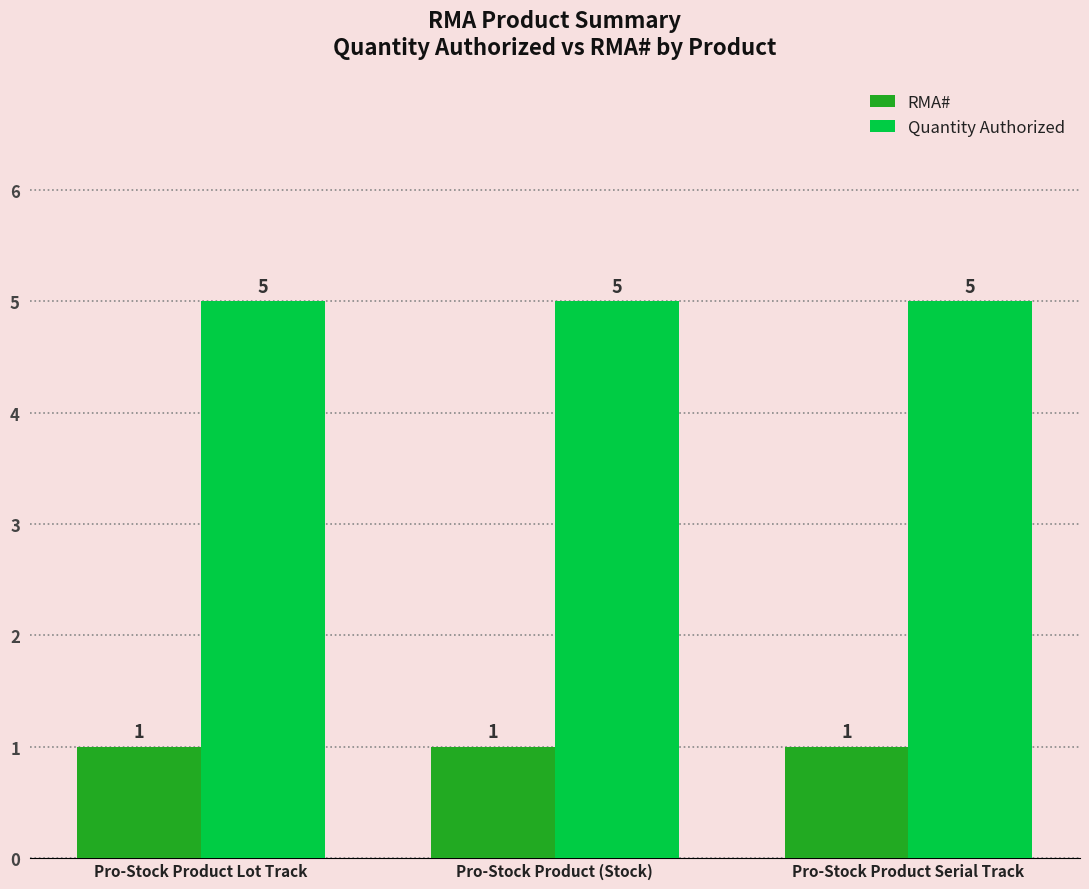

What are all the series names shown in the legend?

RMA#, Quantity Authorized